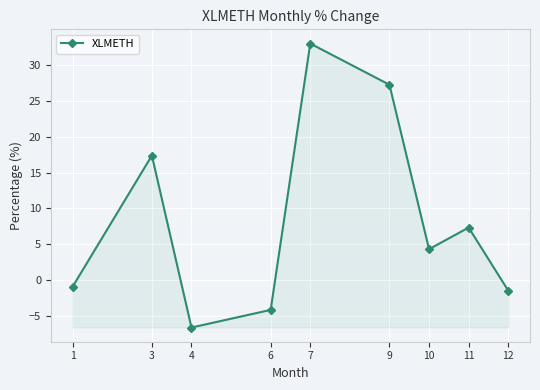

What is the difference between the maximum and minimum values?

39.6